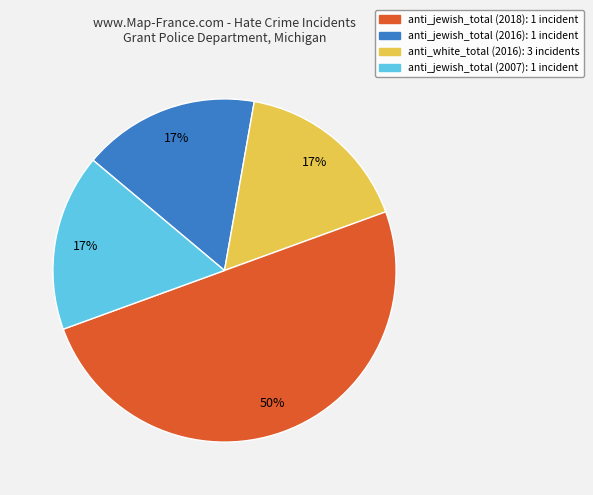

How many slices are in this pie chart?

4